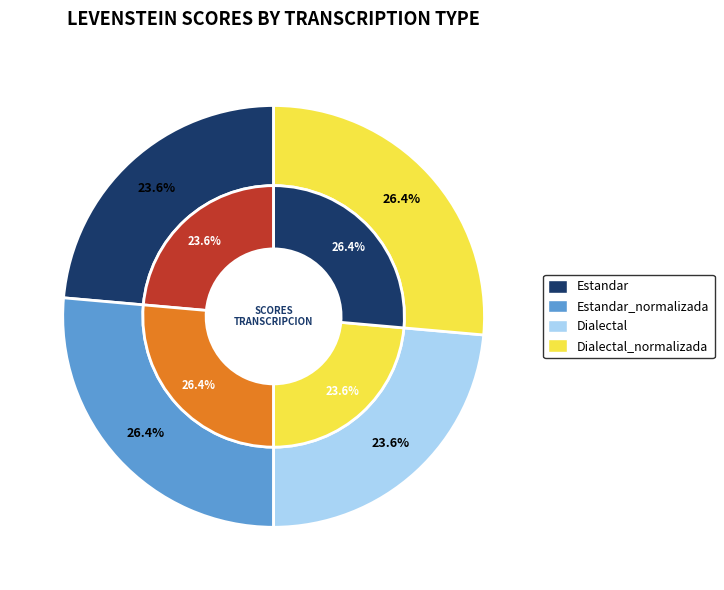

Combined, do Dialectal_normalizada and Estandar account for over 50%?

No